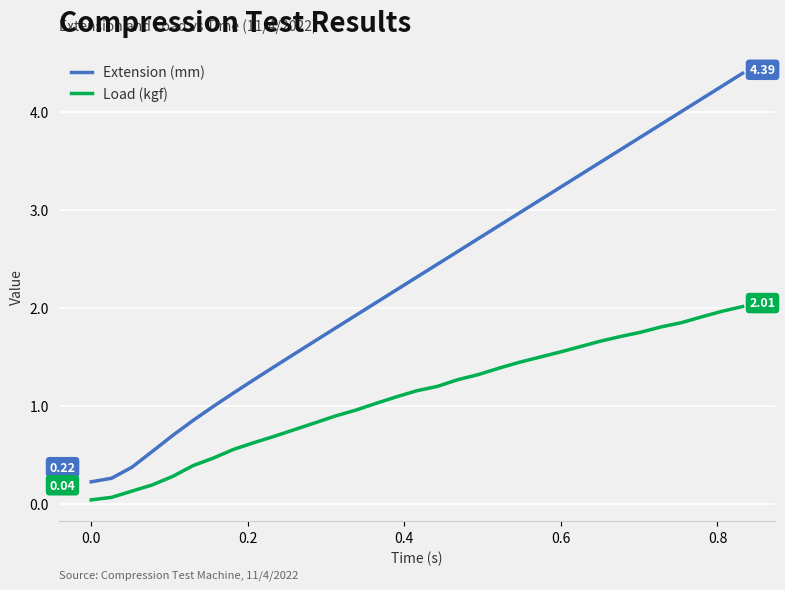

Rank the series by their average value, from highest to lowest.

Extension (mm), Load (kgf)